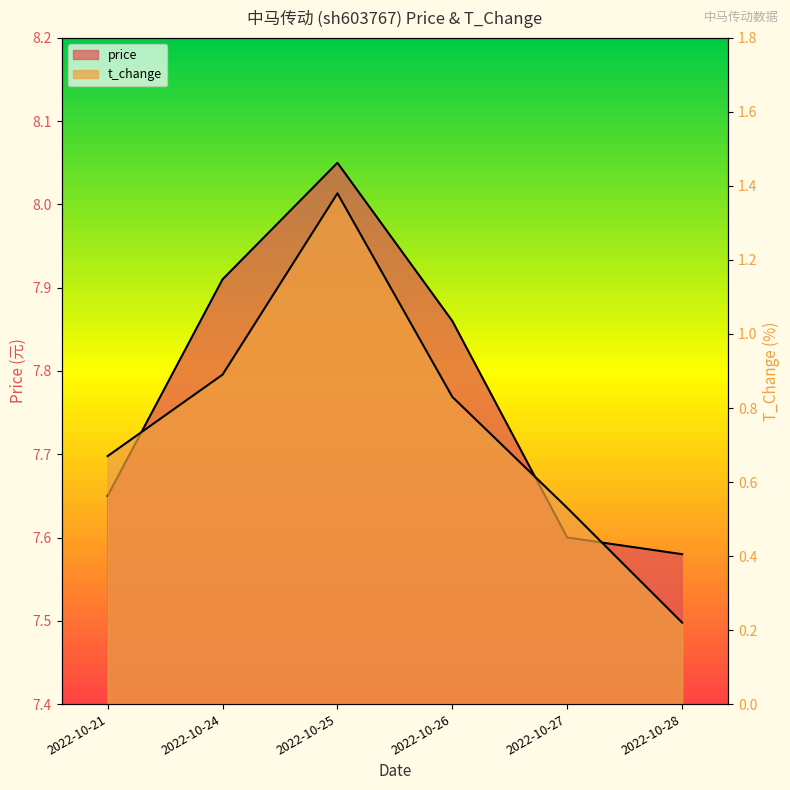

True or false: t_change has a value of 0.8 at 2022-10-26.

True